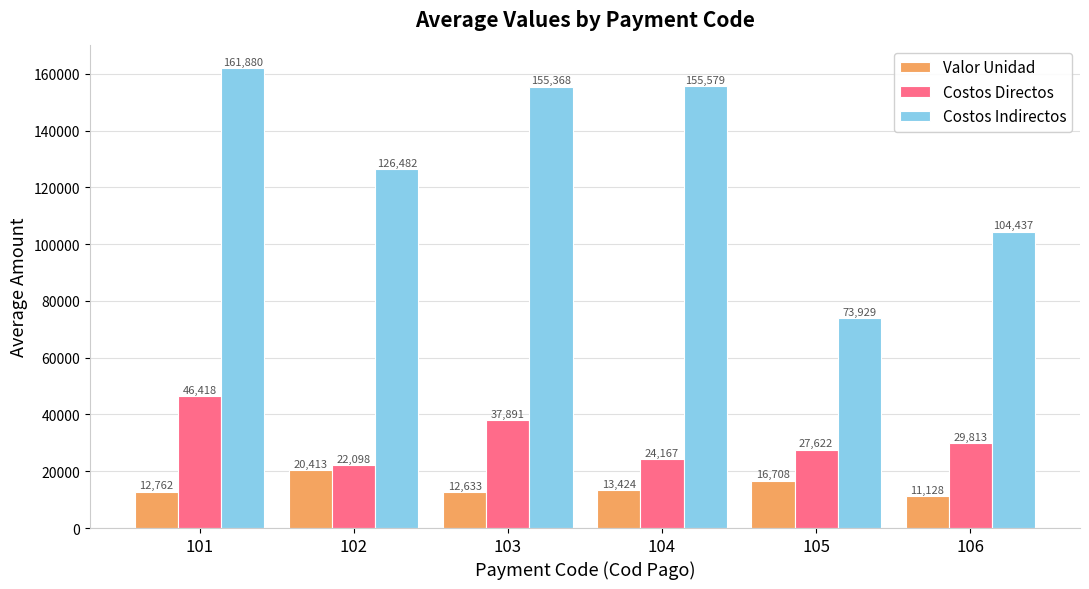

Is it true that Costos Indirectos equals 126482.0 at 102?

True